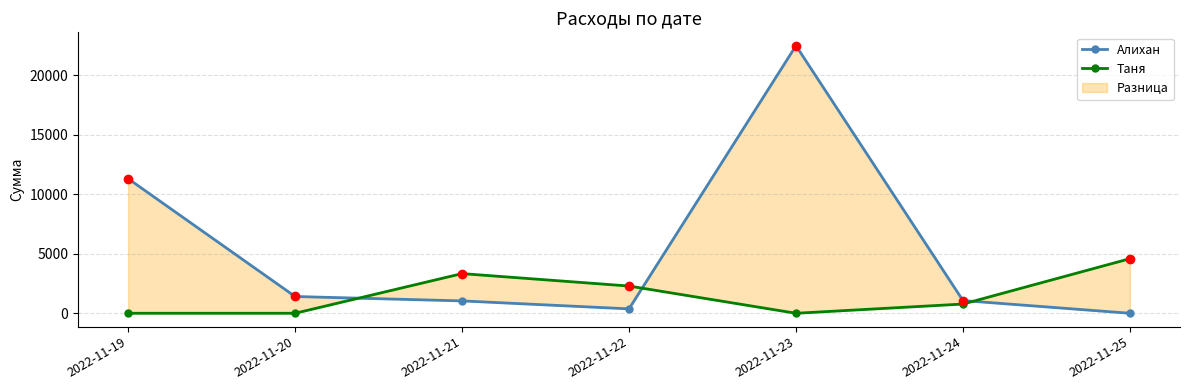

Which has a higher value, 2022-11-20 or 2022-11-23?

2022-11-23